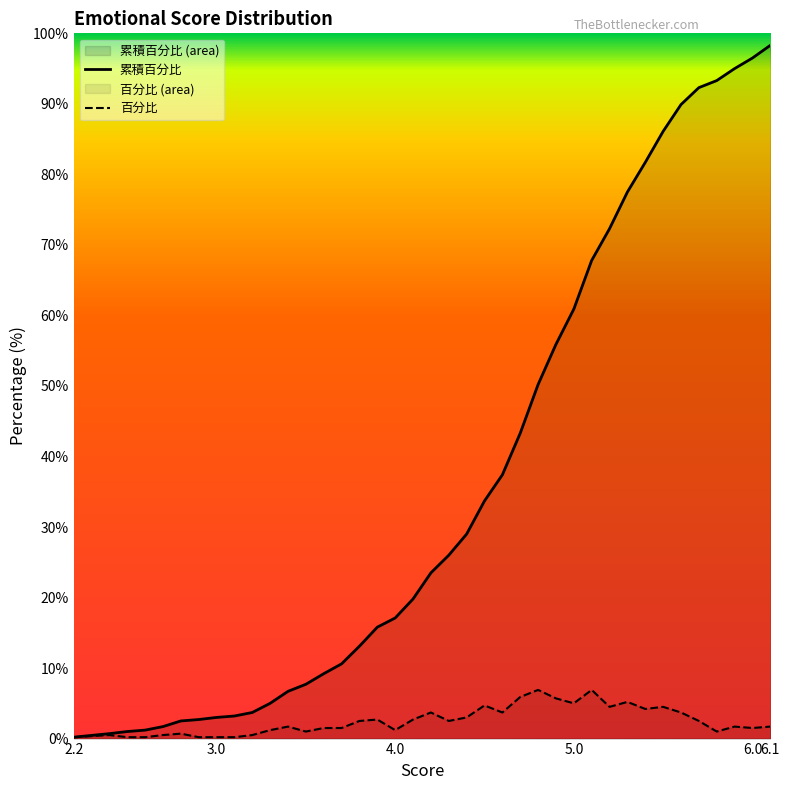

True or false: 累積百分比 has more than 2 points higher than both neighbors.

False